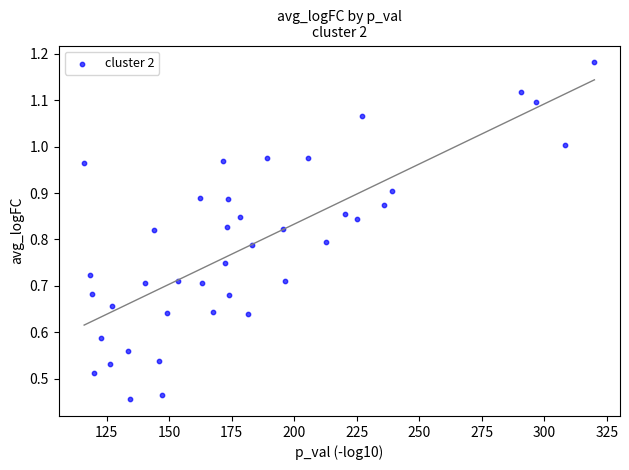

What is the range of X values (max minus min)?

203.9